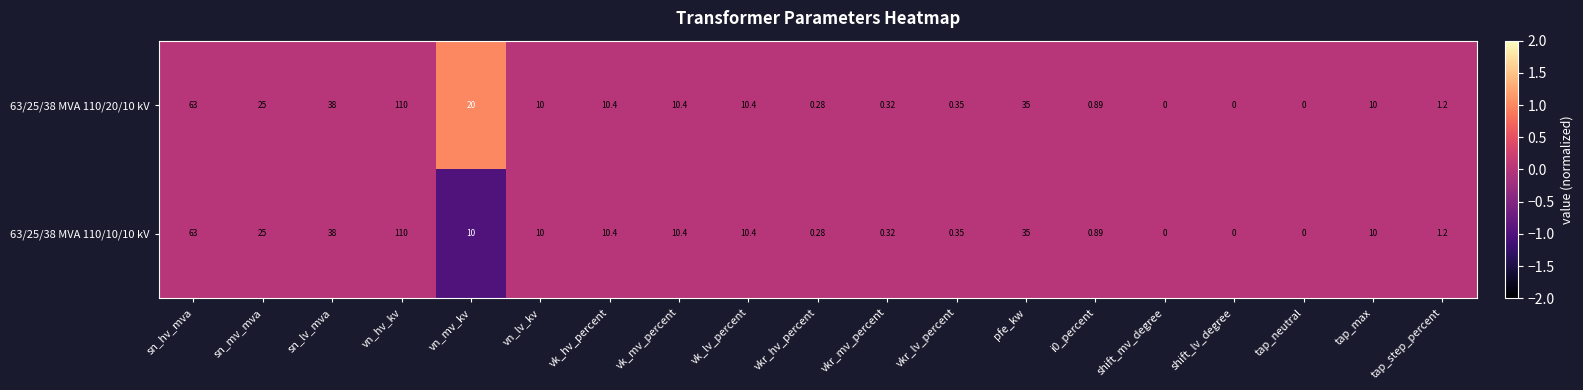

At which label is 63/25/38 MVA 110/20/10 kV closest to 55?

sn_hv_mva